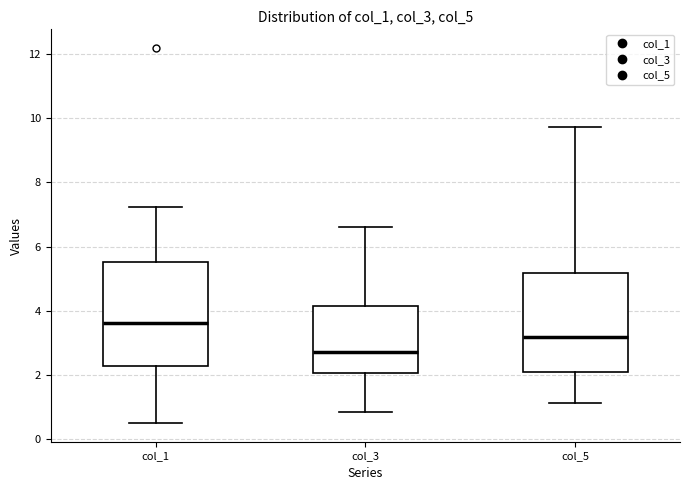

Reading left to right, transcribe this box plot: for each box, give where its median line is, the range the box spans, and where its two whiskers end, as read against the y-axis. The values are not printed on the chart, so give them approximately, as read against the axis.

col_1: median 3.6, box 2.2 to 5.6, whiskers 0.6 to 7.2
col_3: median 2.8, box 2.0 to 4.2, whiskers 0.8 to 6.6
col_5: median 3.2, box 2.0 to 5.2, whiskers 1.2 to 9.8